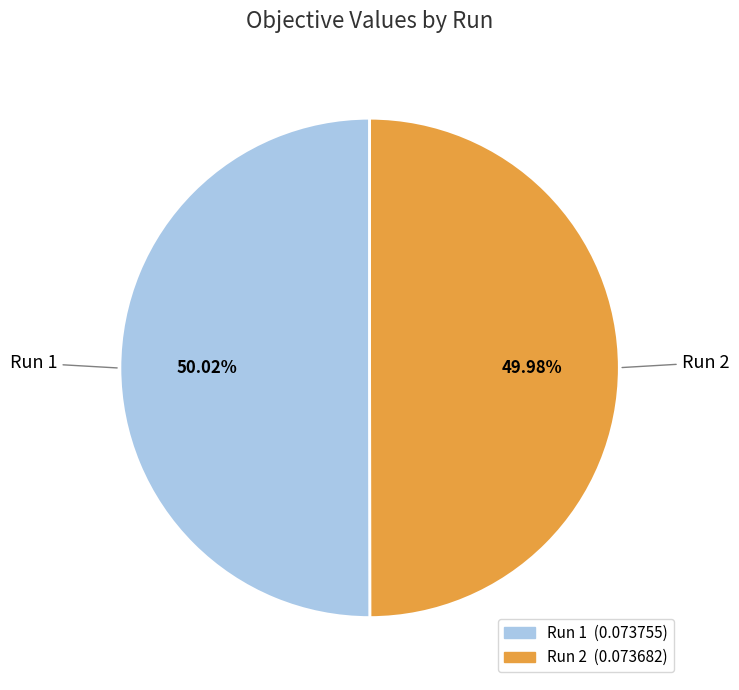

Is there a majority slice in this chart?

Yes